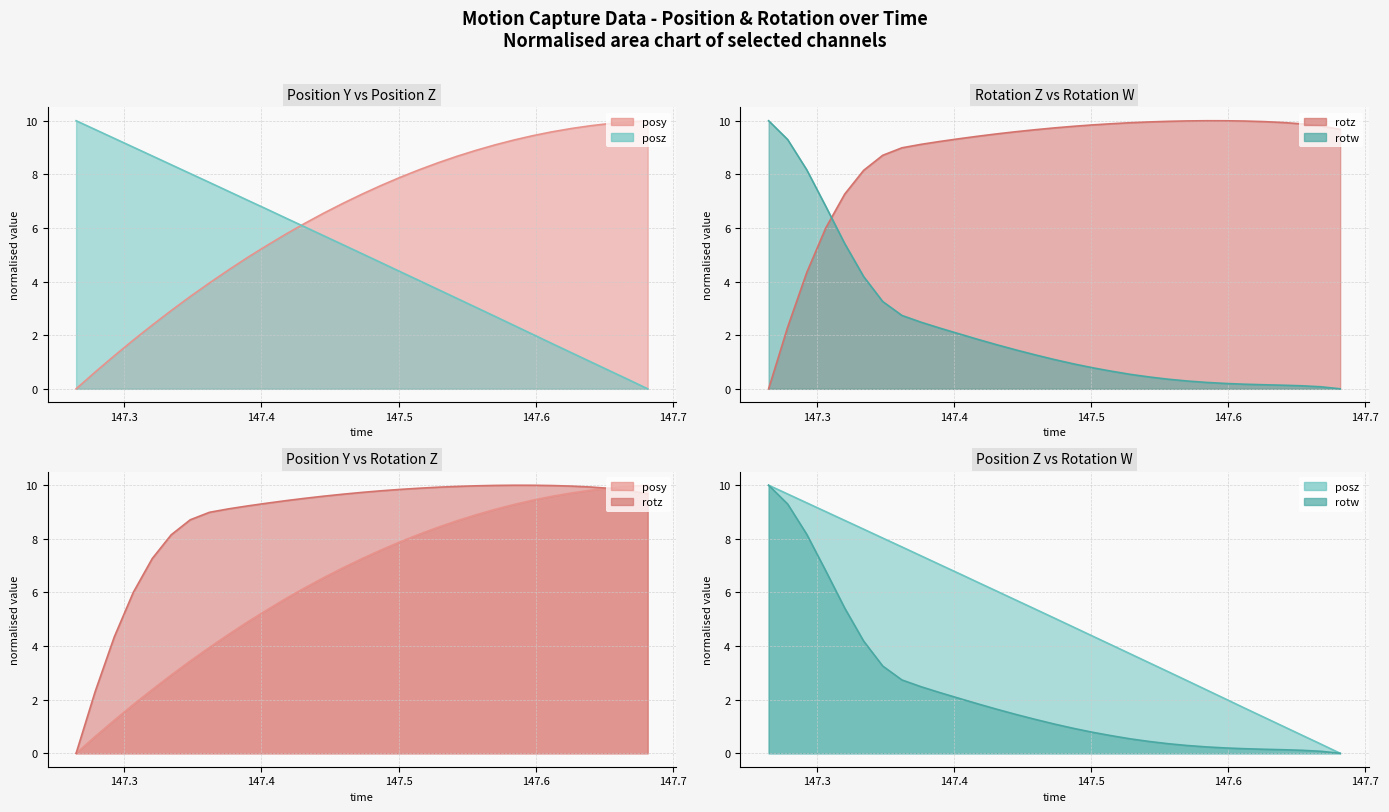

Reading left to right, transcribe all the data shown in this chart.

posy: 0.0	0.6	1.2	1.8	2.4	2.9	3.4	3.9	4.4	4.9	5.4	5.8	6.2	6.6	6.9	7.3	7.6	7.9	8.2	8.4	8.7	8.9	9.1	9.3	9.4	9.6	9.7	9.8	9.9	10.0	10.0
posz: 10.0	9.7	9.3	9.0	8.7	8.4	8.0	7.7	7.4	7.0	6.7	6.4	6.0	5.7	5.4	5.0	4.7	4.4	4.0	3.7	3.4	3.0	2.7	2.4	2.0	1.7	1.3	1.0	0.7	0.3	0.0
rotz: 0.0	2.3	4.3	6.0	7.3	8.1	8.7	9.0	9.1	9.2	9.3	9.4	9.5	9.6	9.7	9.7	9.8	9.8	9.9	9.9	10.0	10.0	10.0	10.0	10.0	10.0	10.0	9.9	9.9	9.8	9.7
rotw: 10.0	9.3	8.2	6.8	5.4	4.2	3.3	2.7	2.5	2.3	2.0	1.8	1.6	1.4	1.3	1.1	0.9	0.8	0.7	0.5	0.4	0.4	0.3	0.2	0.2	0.2	0.2	0.1	0.1	0.1	0.0